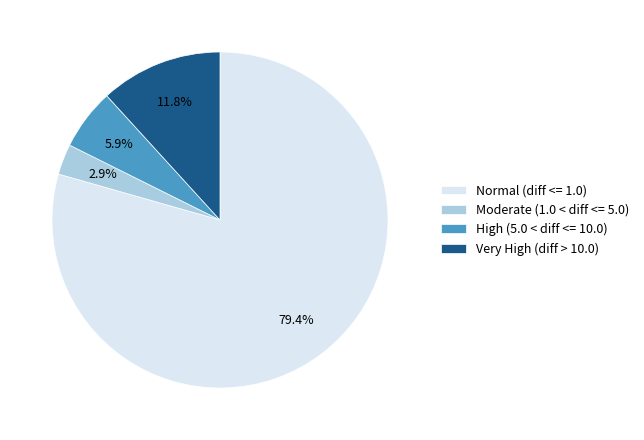

Which category has the biggest portion of the pie?

Normal (diff <= 1.0)